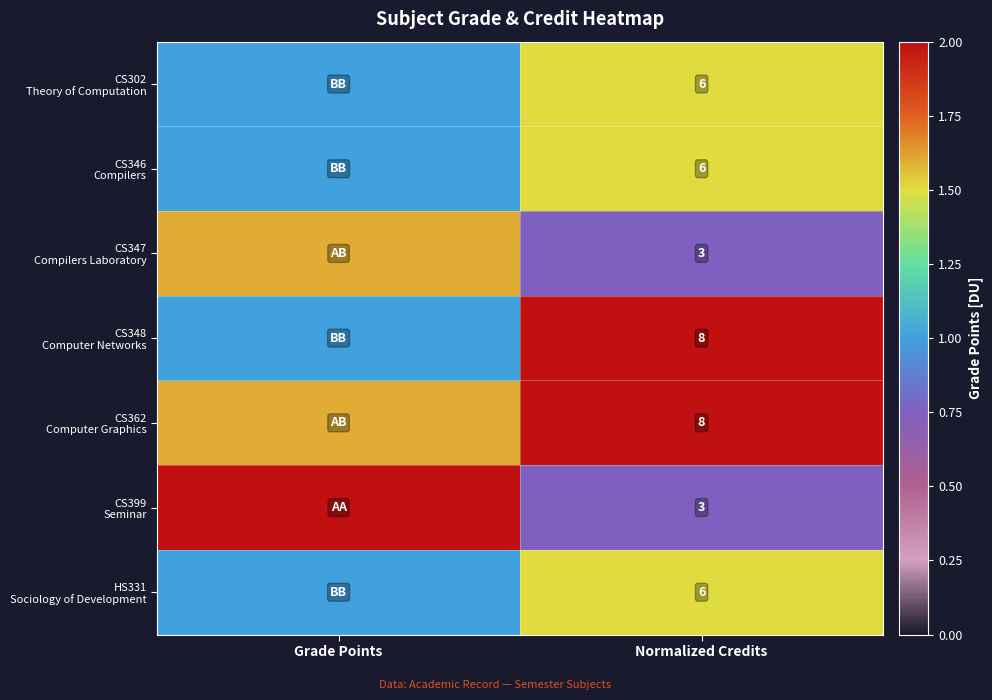

Is the value of CS346 Compilers at Grade Points greater than the value of HS331 Sociology of Development at Grade Points?

No